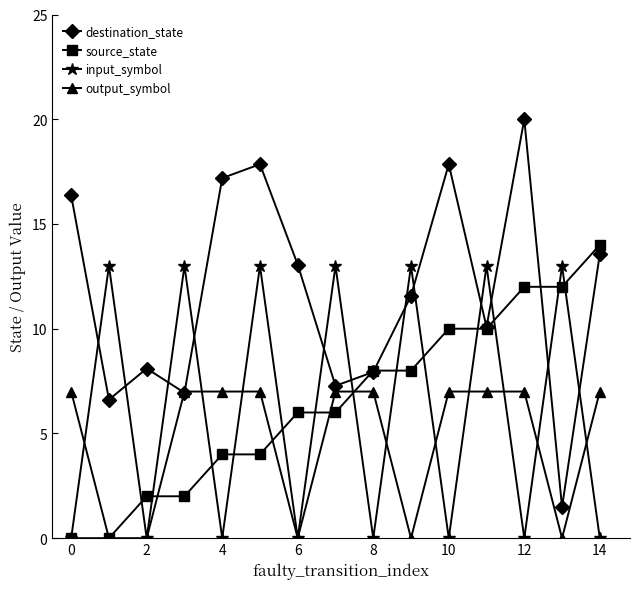

Count the output_symbol values in the range 0 to 7.

15